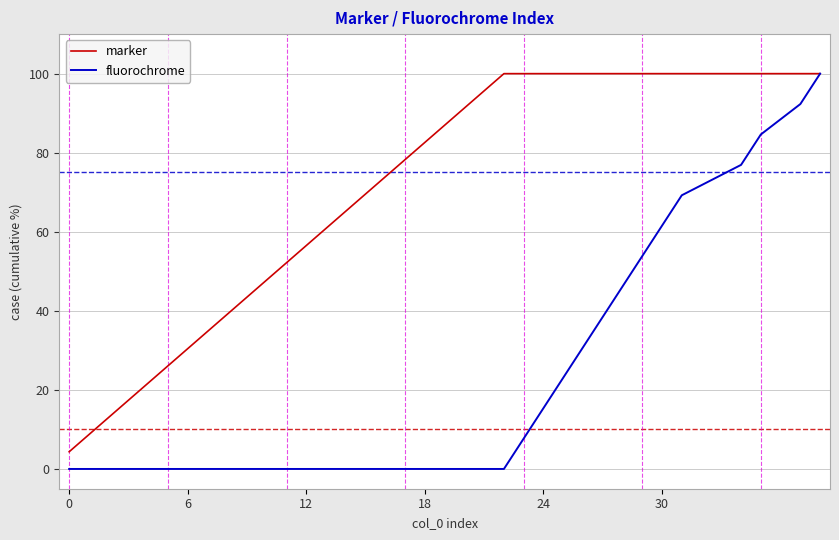

What is the greatest value displayed?

100.0